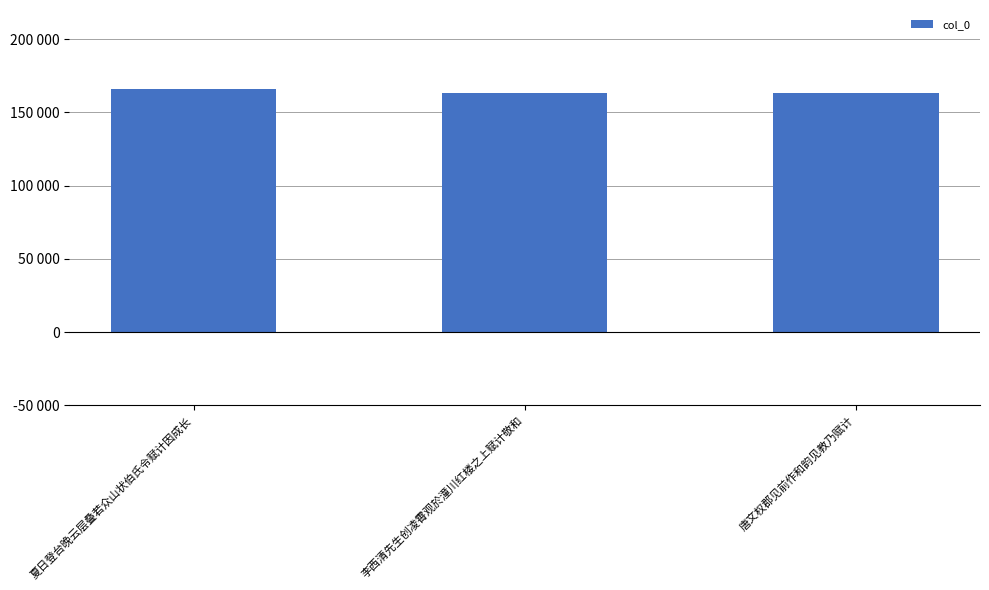

Does the chart contain any negative values?

No